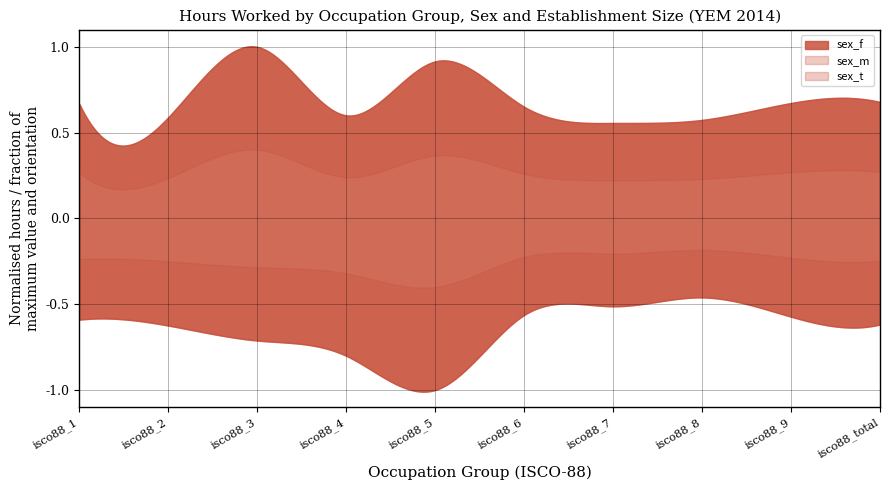

The sex_t series shows 27.2 at isco88_7. True or false?

True